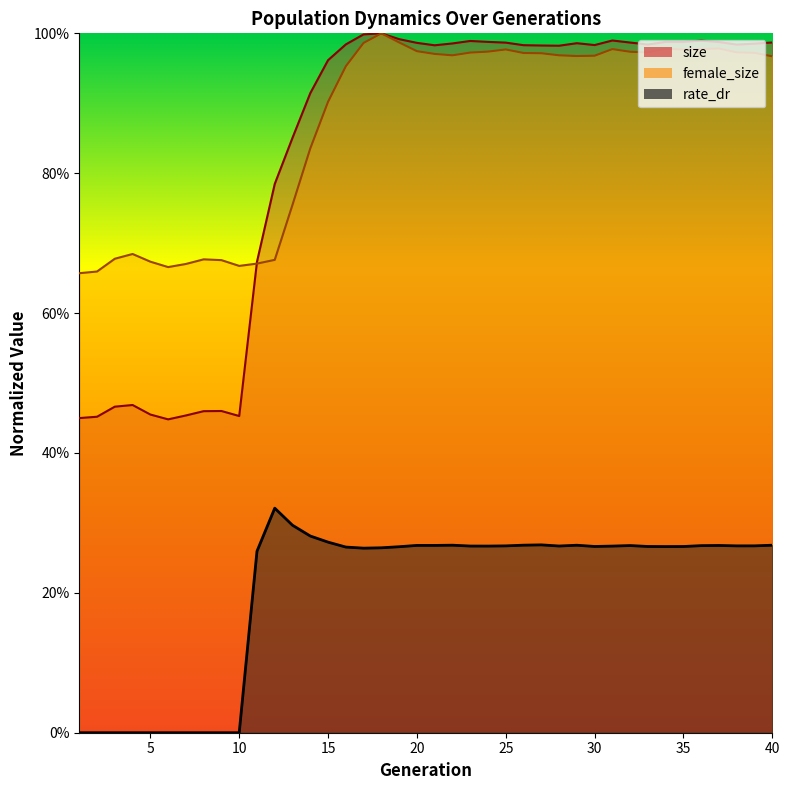

Reading right to left, what are all the values shown in this chart?

size: 1.0	1.0	1.0	1.0	1.0	1.0	1.0	1.0	1.0	1.0	1.0	1.0	1.0	1.0	1.0	1.0	1.0	1.0	1.0	1.0	1.0	1.0	1.0	1.0	1.0	1.0	0.9	0.9	0.8	0.7	0.5	0.5	0.5	0.5	0.4	0.5	0.5	0.5	0.5	0.4
female_size: 1.0	1.0	1.0	1.0	1.0	1.0	1.0	1.0	1.0	1.0	1.0	1.0	1.0	1.0	1.0	1.0	1.0	1.0	1.0	1.0	1.0	1.0	1.0	1.0	1.0	0.9	0.8	0.8	0.7	0.7	0.7	0.7	0.7	0.7	0.7	0.7	0.7	0.7	0.7	0.7
rate_dr: 0.3	0.3	0.3	0.3	0.3	0.3	0.3	0.3	0.3	0.3	0.3	0.3	0.3	0.3	0.3	0.3	0.3	0.3	0.3	0.3	0.3	0.3	0.3	0.3	0.3	0.3	0.3	0.3	0.3	0.3	0.0	0.0	0.0	0.0	0.0	0.0	0.0	0.0	0.0	0.0